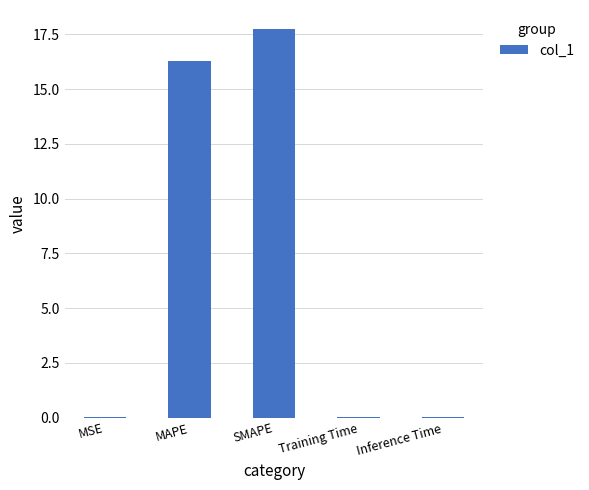

Are the bars horizontal?

No